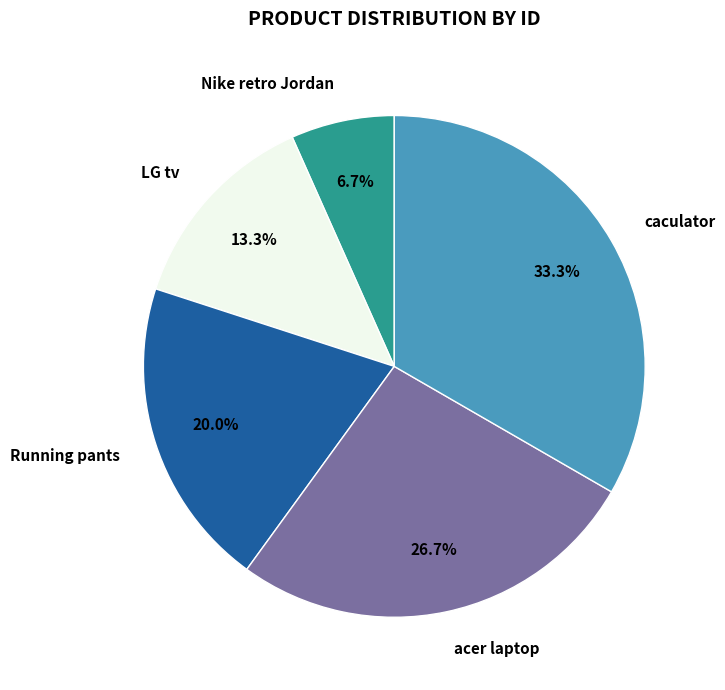

What percentage is the LG tv slice, to the nearest percent?

13%